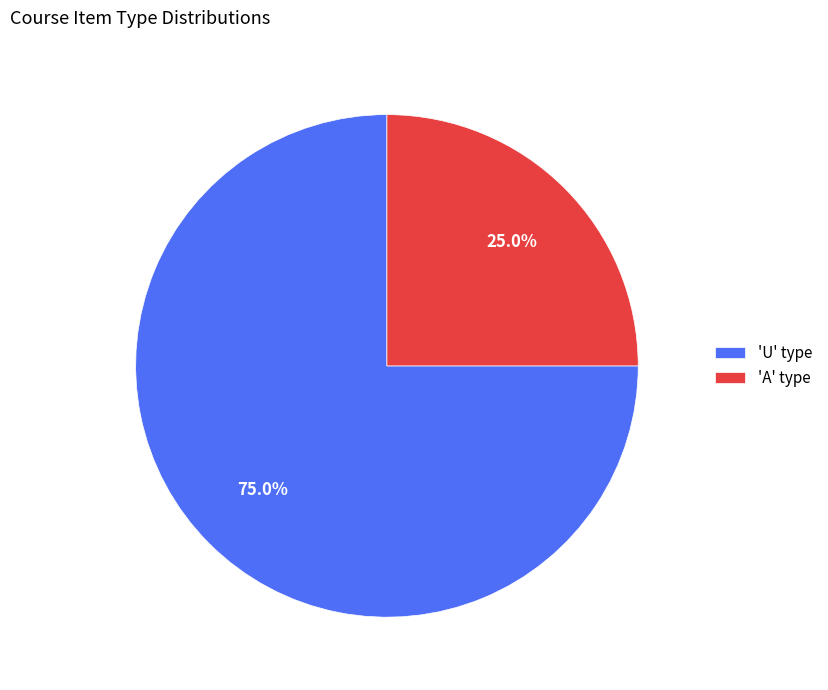

What is the majority slice?

'U' type